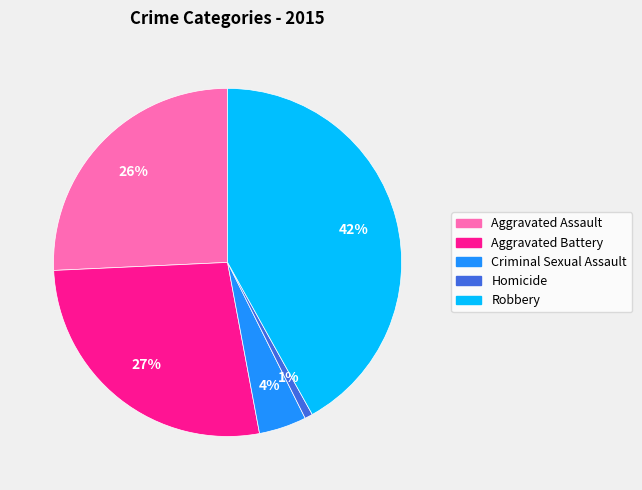

Which has a higher value, Homicide or Robbery?

Robbery